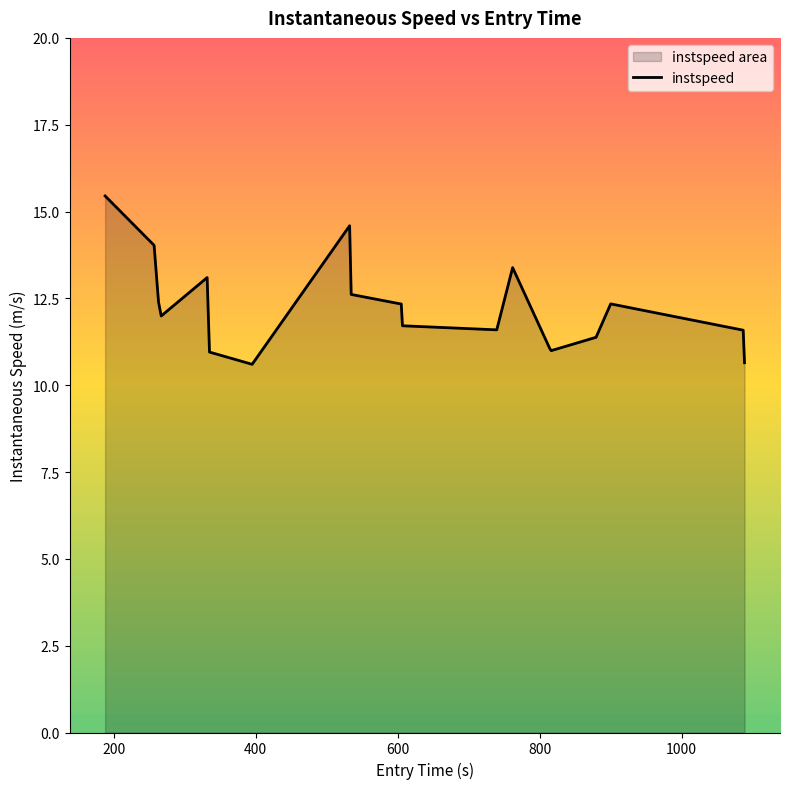

How many values are below 12?

10